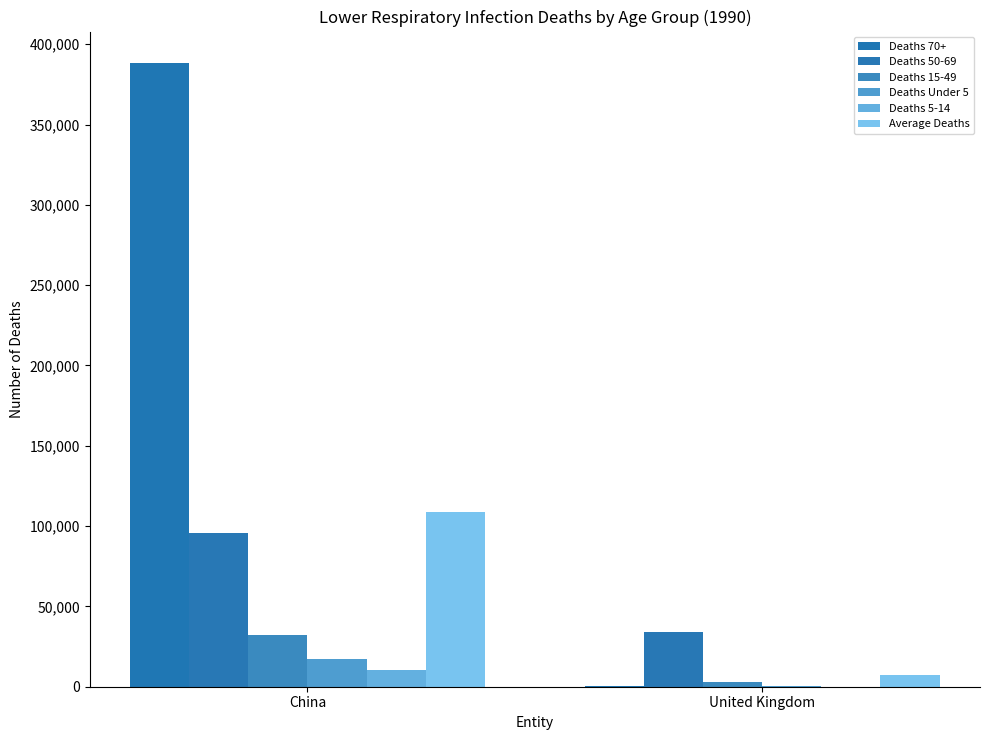

At China, list the series in order from largest to smallest.

Deaths 70+, Average Deaths, Deaths 50-69, Deaths 15-49, Deaths Under 5, Deaths 5-14